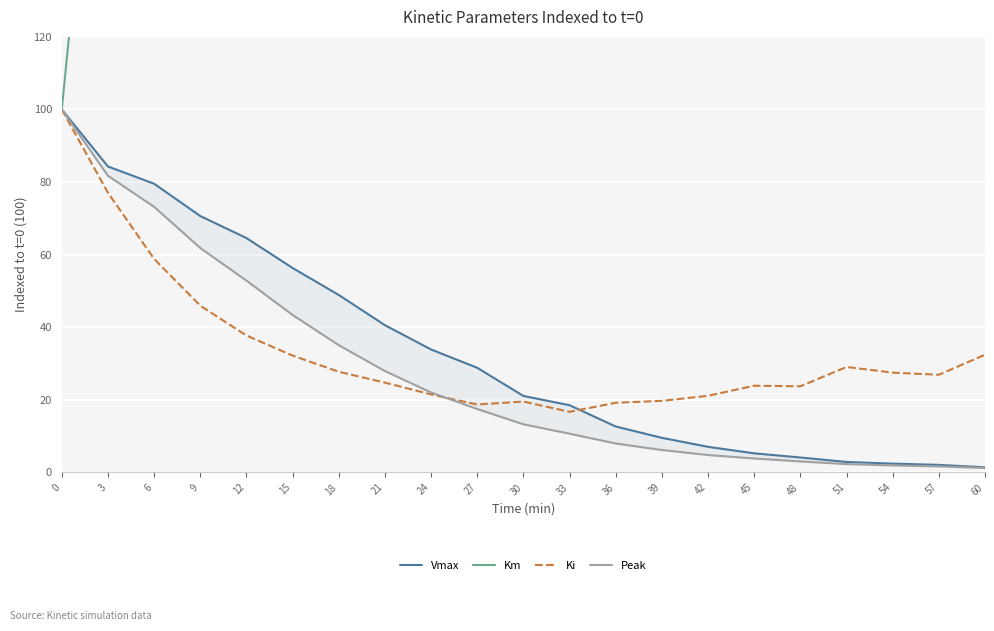

Is the value of Peak at 45 greater than the value of Ki at 33?

No